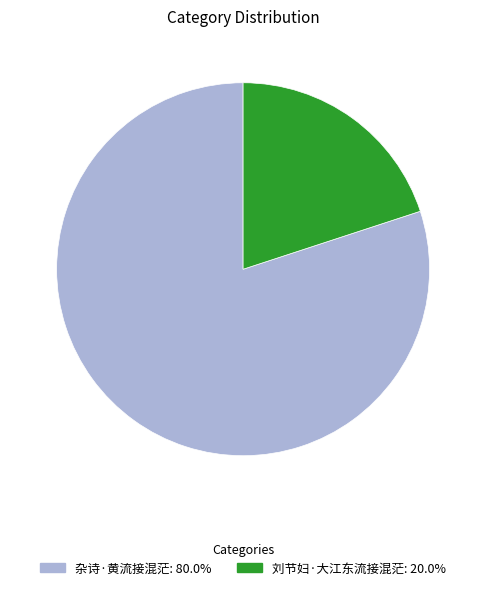

What is the ratio of the value at 刘节妇·大江东流接混茫 to the value at 杂诗·黄流接混茫?

0.2